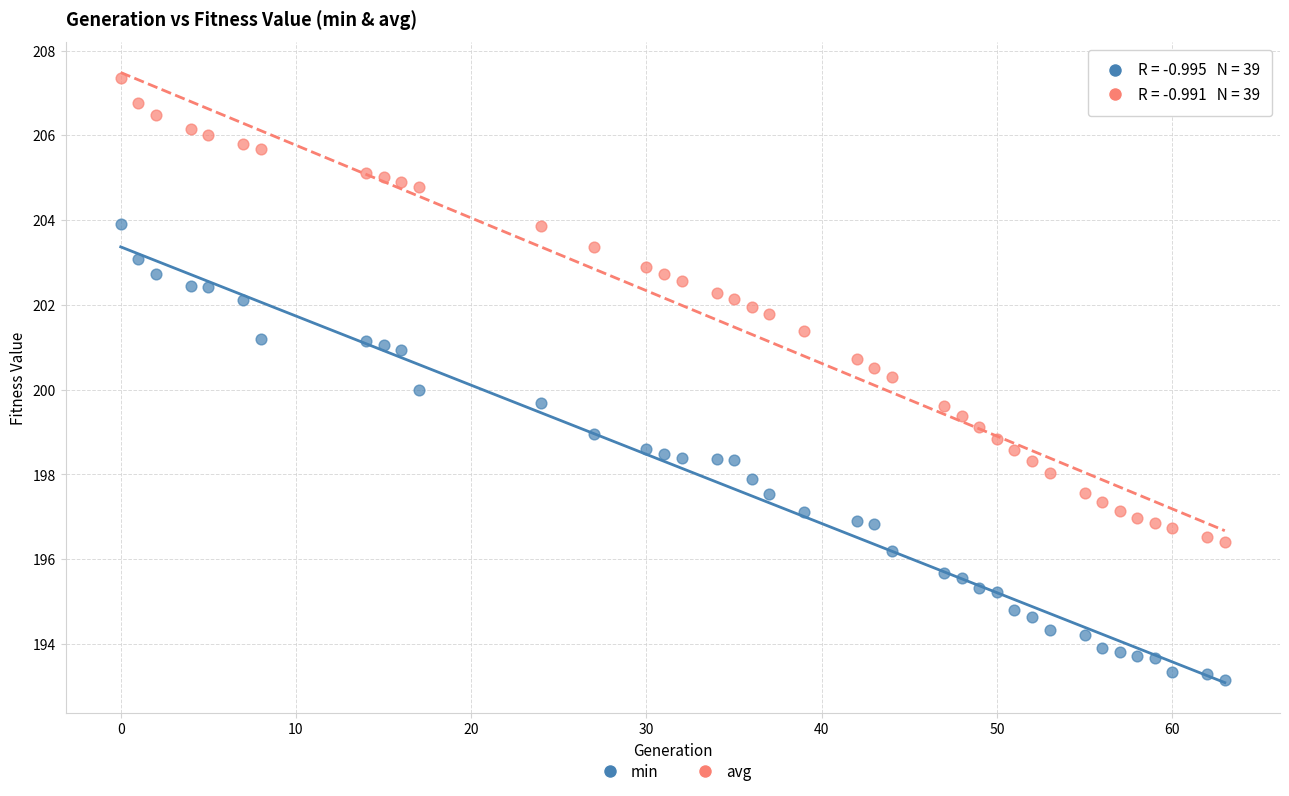

Which series contains the lowest Y value?

min